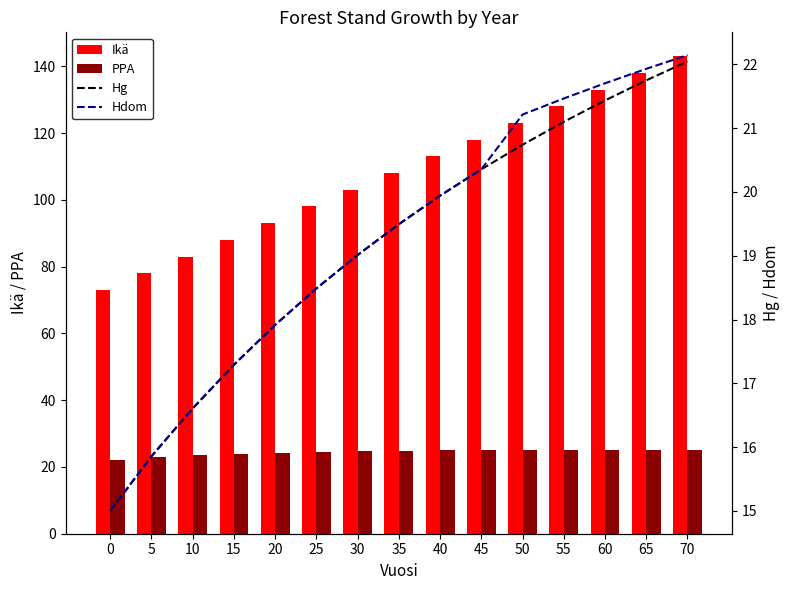

Is the value of Hg at 20 greater than the value of PPA at 30?

No